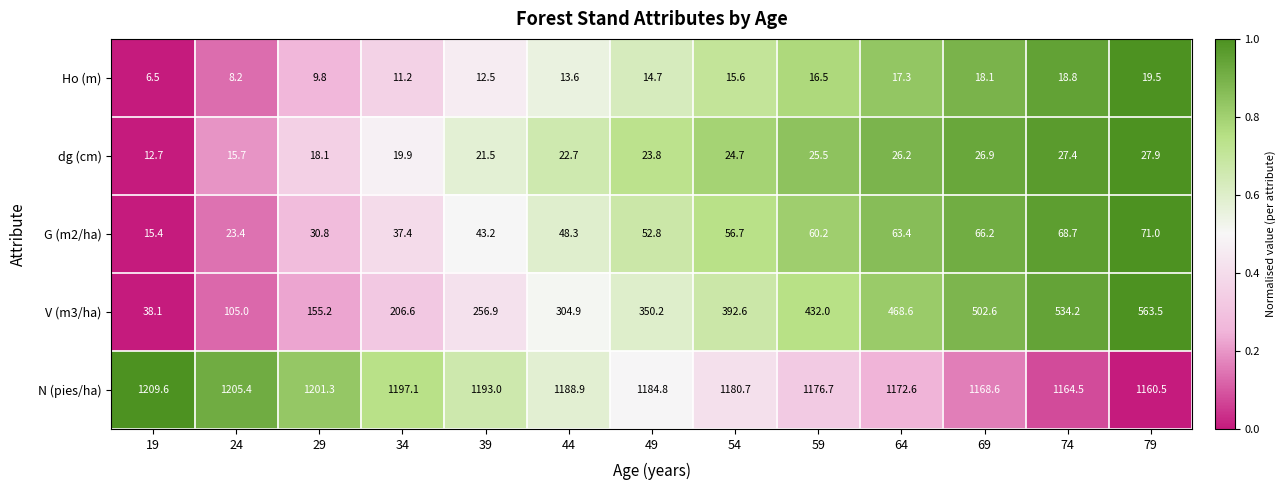

The value of N (pies/ha) at 19 is 1209.6. True or false?

True